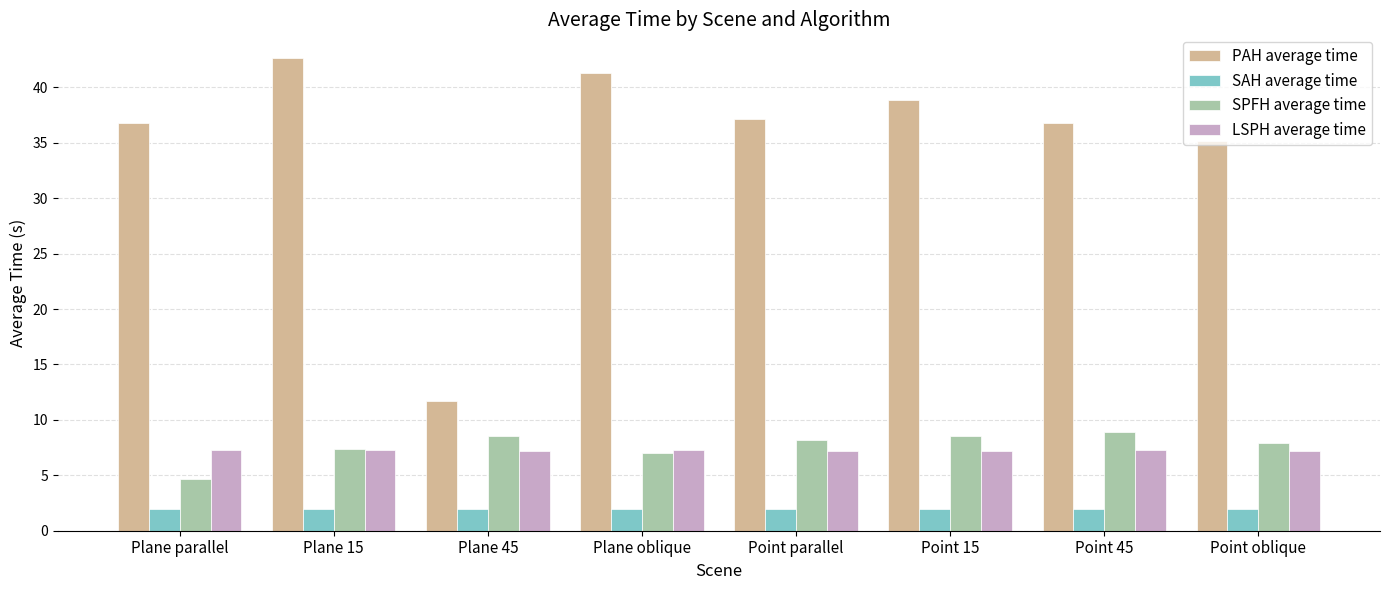

The LSPH average time series shows 7.2 at Point 15. True or false?

True